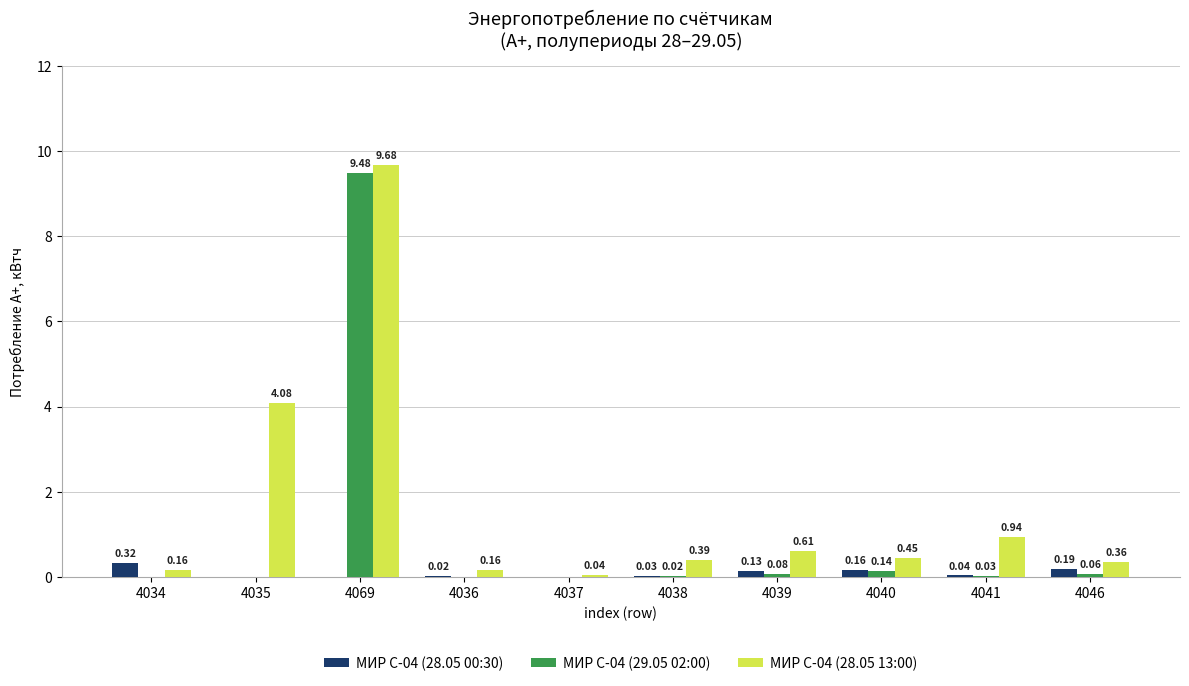

Is the value of МИР С-04 (29.05 02:00) at 4041 greater than the value of МИР С-04 (28.05 13:00) at 4038?

No